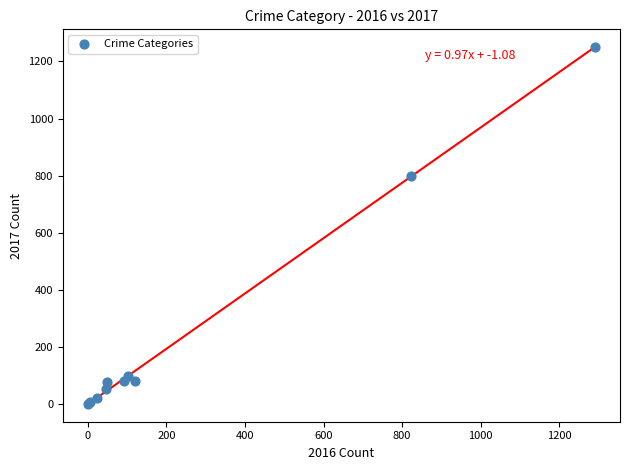

What Y value in the scatter plot is closest to 625?

800